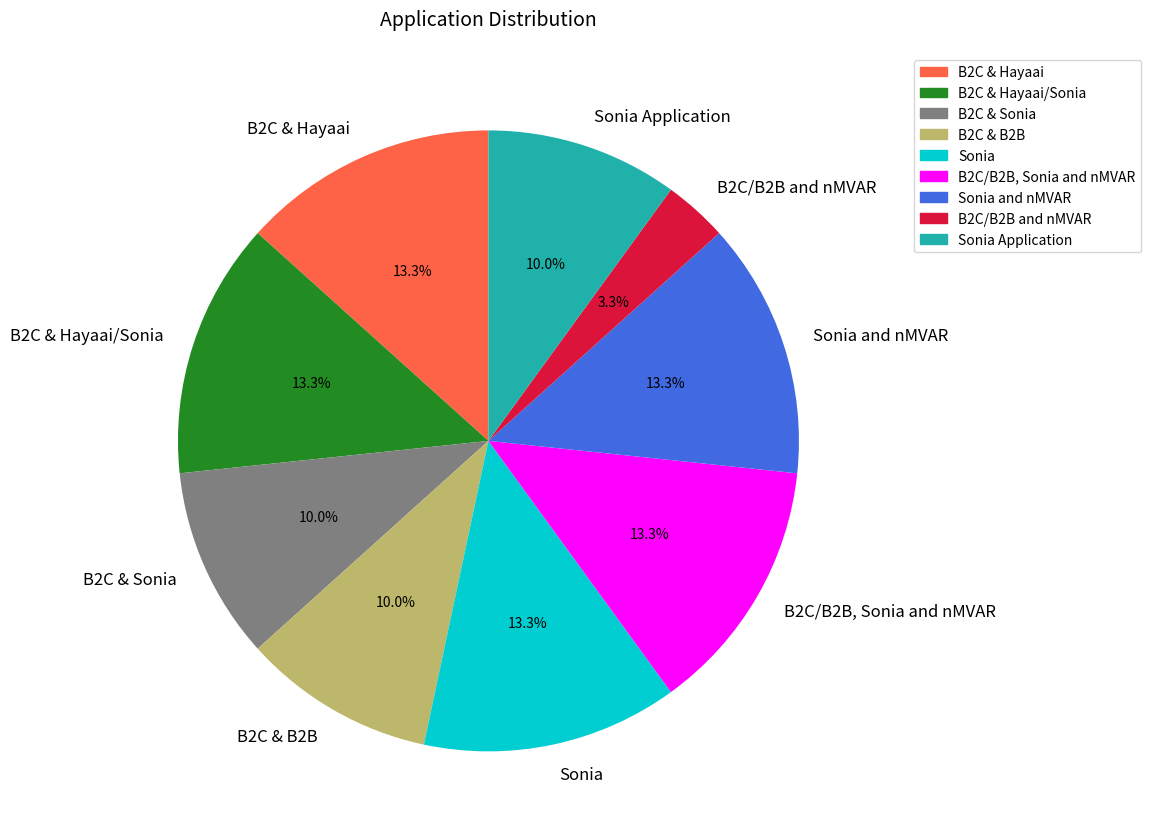

To the nearest percent, what percentage of the pie is Sonia and nMVAR?

13%